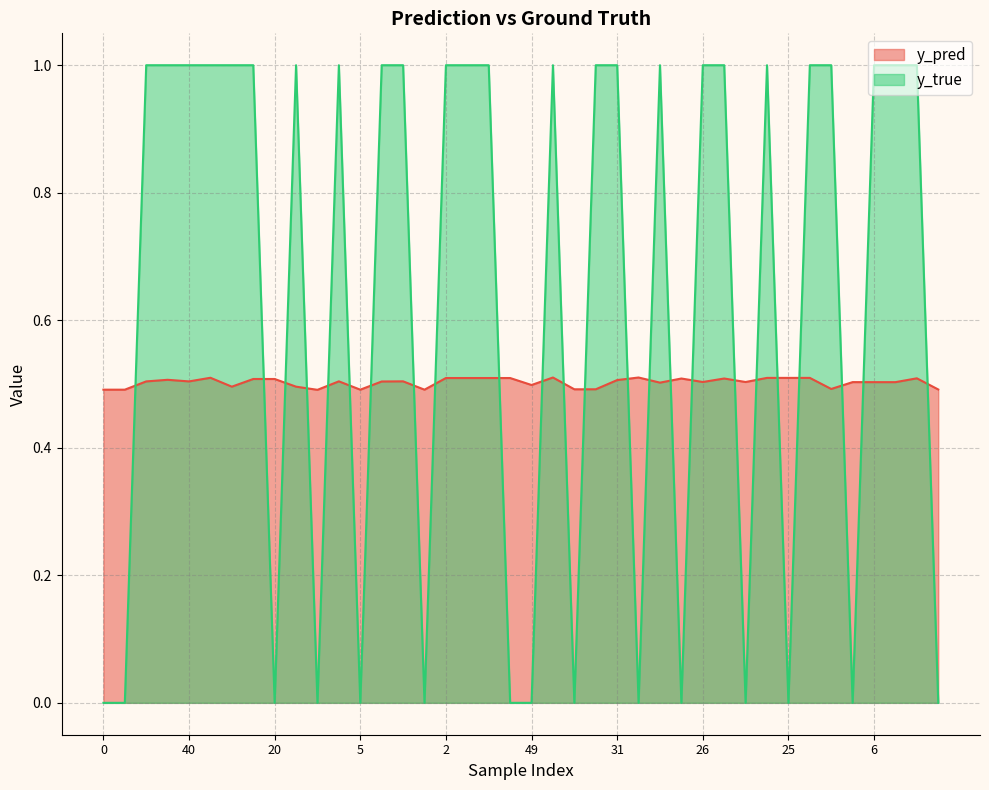

At which label does y_true reach its peak?

12